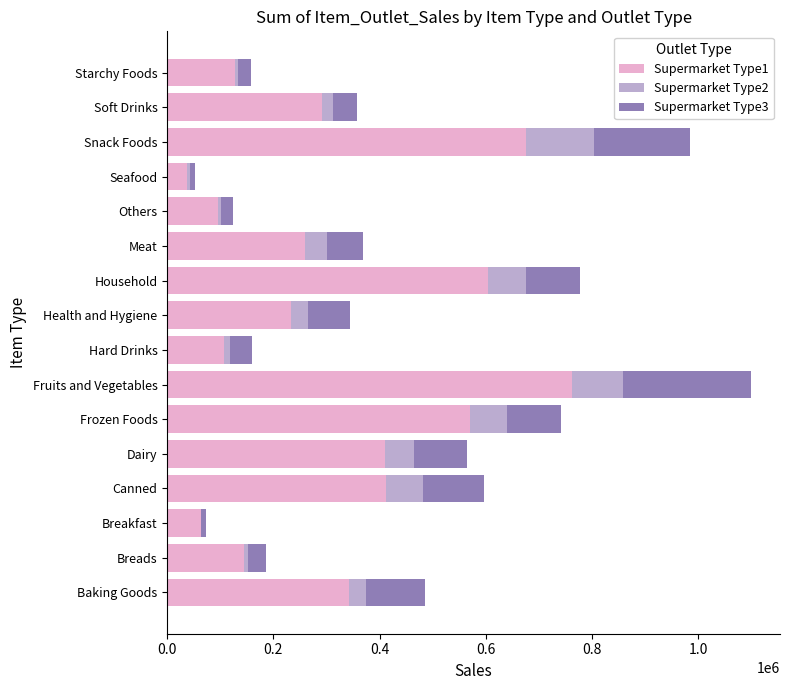

What is the sum of all Supermarket Type1 values?

5137732.9